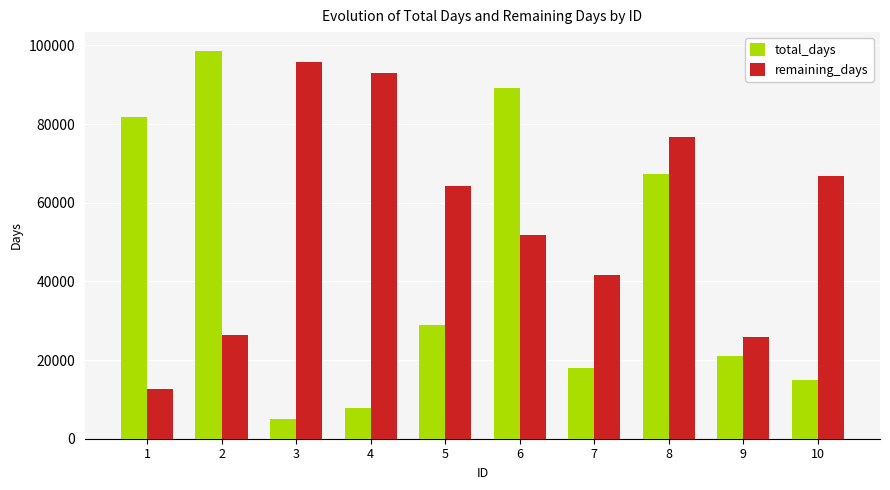

What is the difference between the maximum and second lowest values in the remaining_days series?

69822